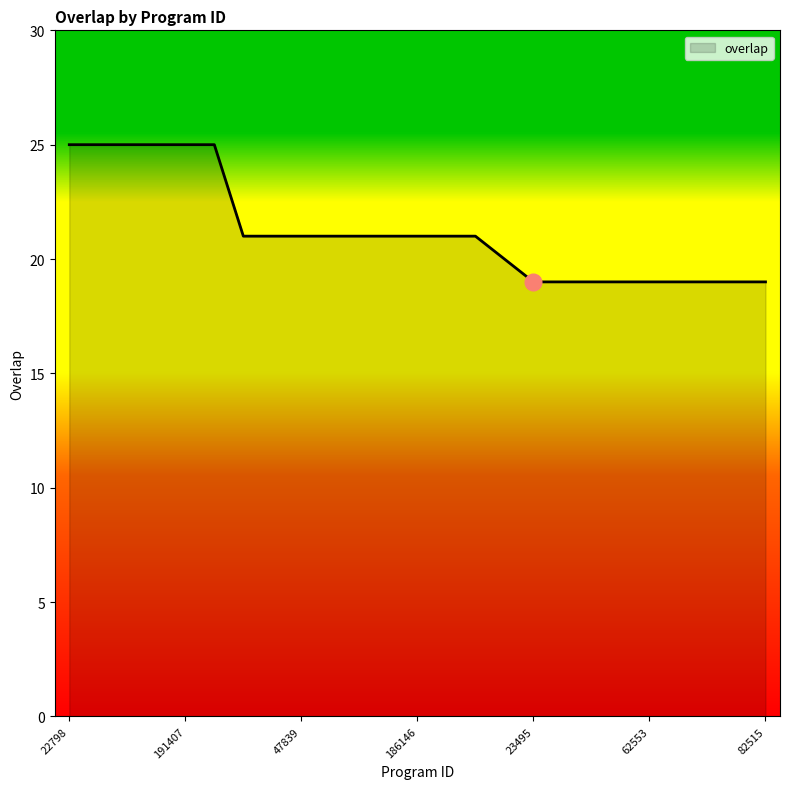

What is the difference between the maximum and minimum values?

6